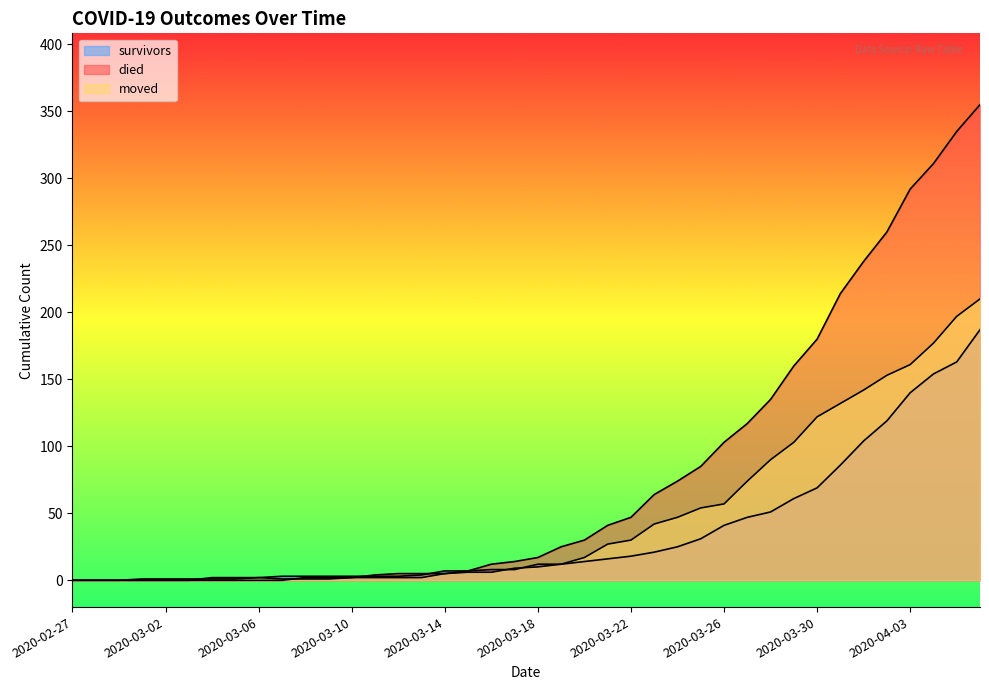

Rank the categories by survivors value from lowest to highest.

2020-02-27, 2020-02-28, 2020-02-29, 2020-03-01, 2020-03-02, 2020-03-03, 2020-03-04, 2020-03-05, 2020-03-06, 2020-03-07, 2020-03-08, 2020-03-09, 2020-03-10, 2020-03-11, 2020-03-12, 2020-03-13, 2020-03-14, 2020-03-15, 2020-03-16, 2020-03-17, 2020-03-18, 2020-03-19, 2020-03-20, 2020-03-21, 2020-03-22, 2020-03-23, 2020-03-24, 2020-03-25, 2020-03-26, 2020-03-27, 2020-03-28, 2020-03-29, 2020-03-30, 2020-03-31, 2020-04-01, 2020-04-02, 2020-04-03, 2020-04-04, 2020-04-05, 2020-04-06